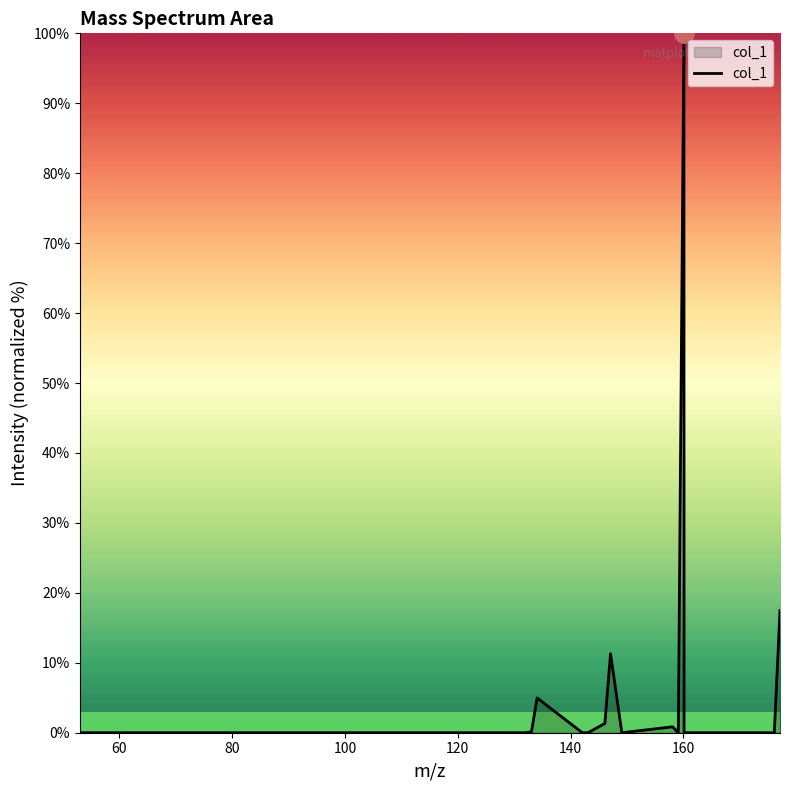

What is the difference between the maximum and minimum values?

100.0